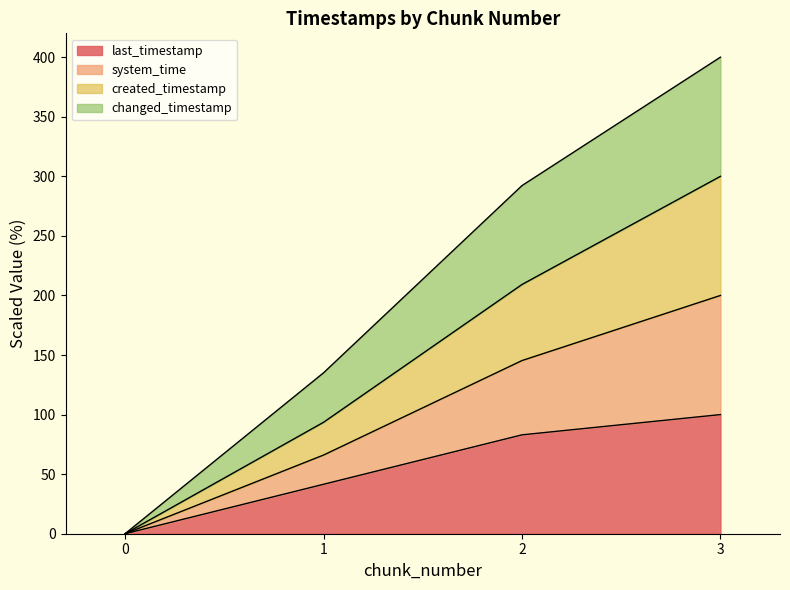

What are all the series names shown in the legend?

last_timestamp, system_time, created_timestamp, changed_timestamp